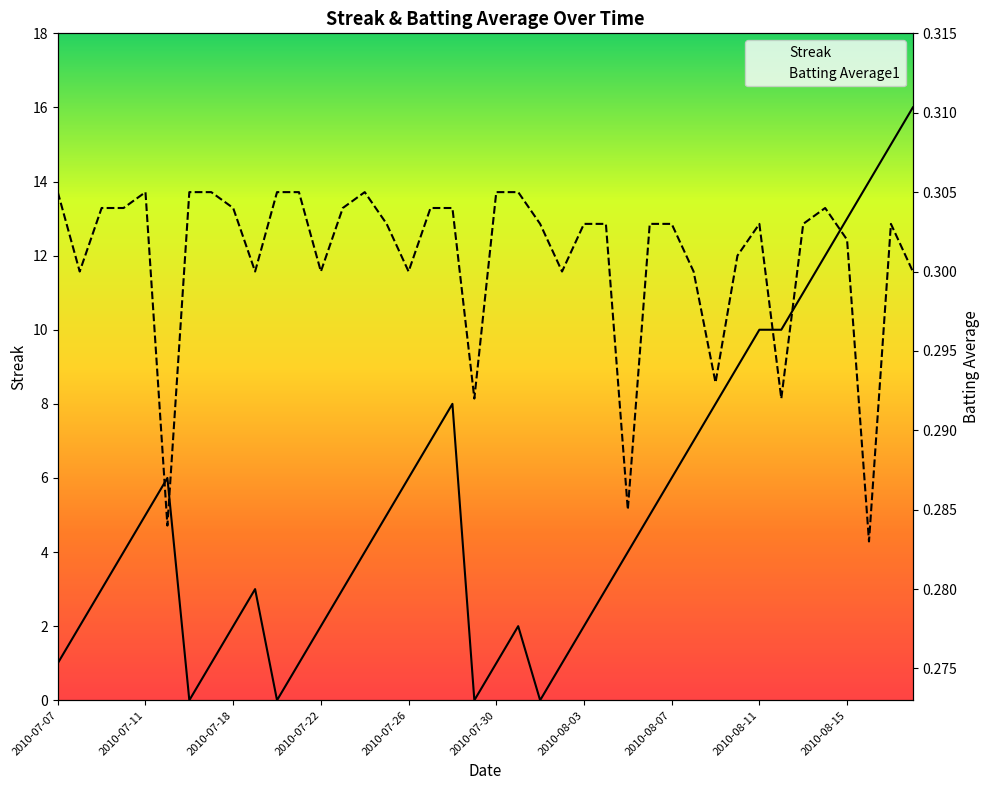

How many lines are shown in the chart?

2